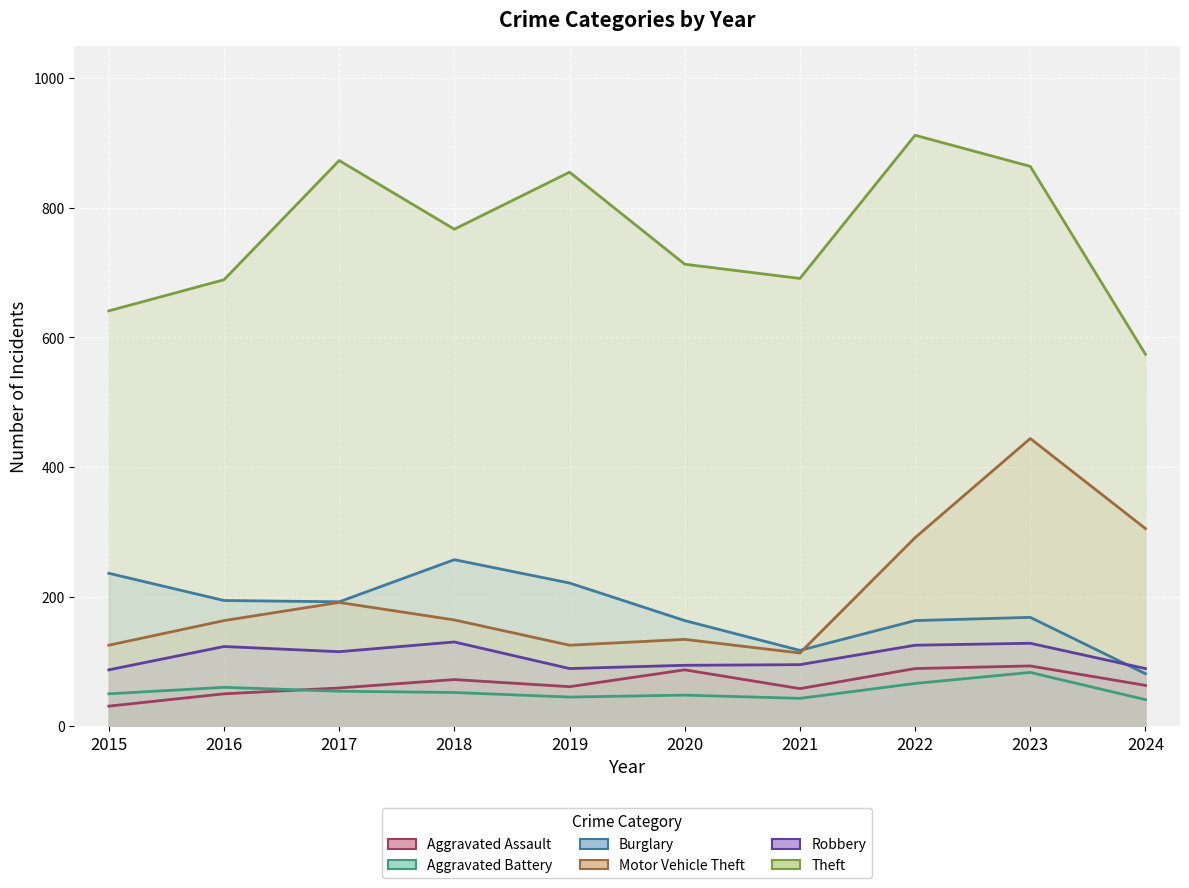

What is the difference between the highest and lowest values at 2020?

665